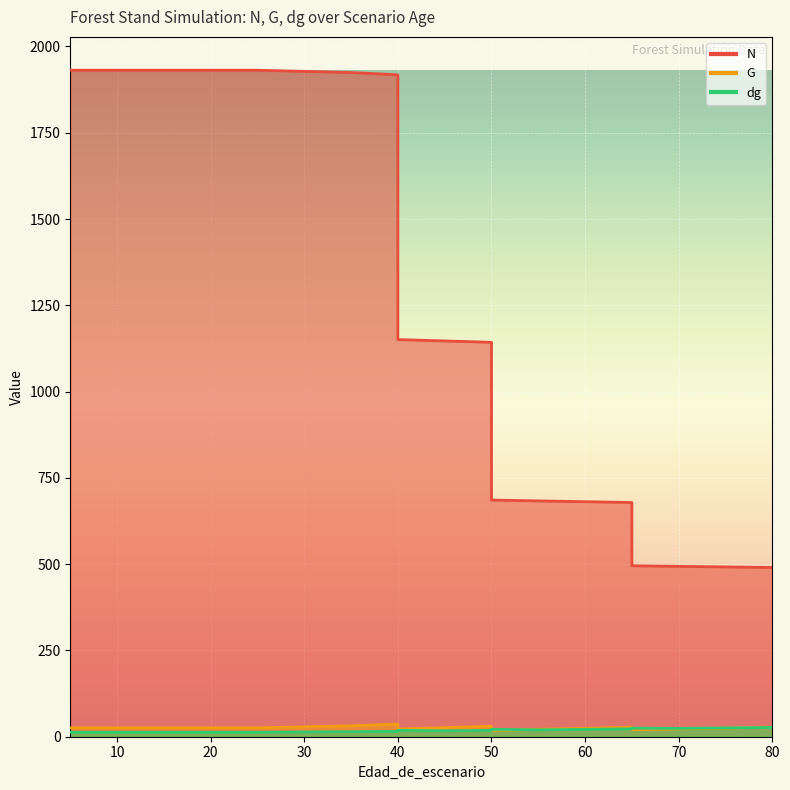

Where is the first local minimum for G?

40